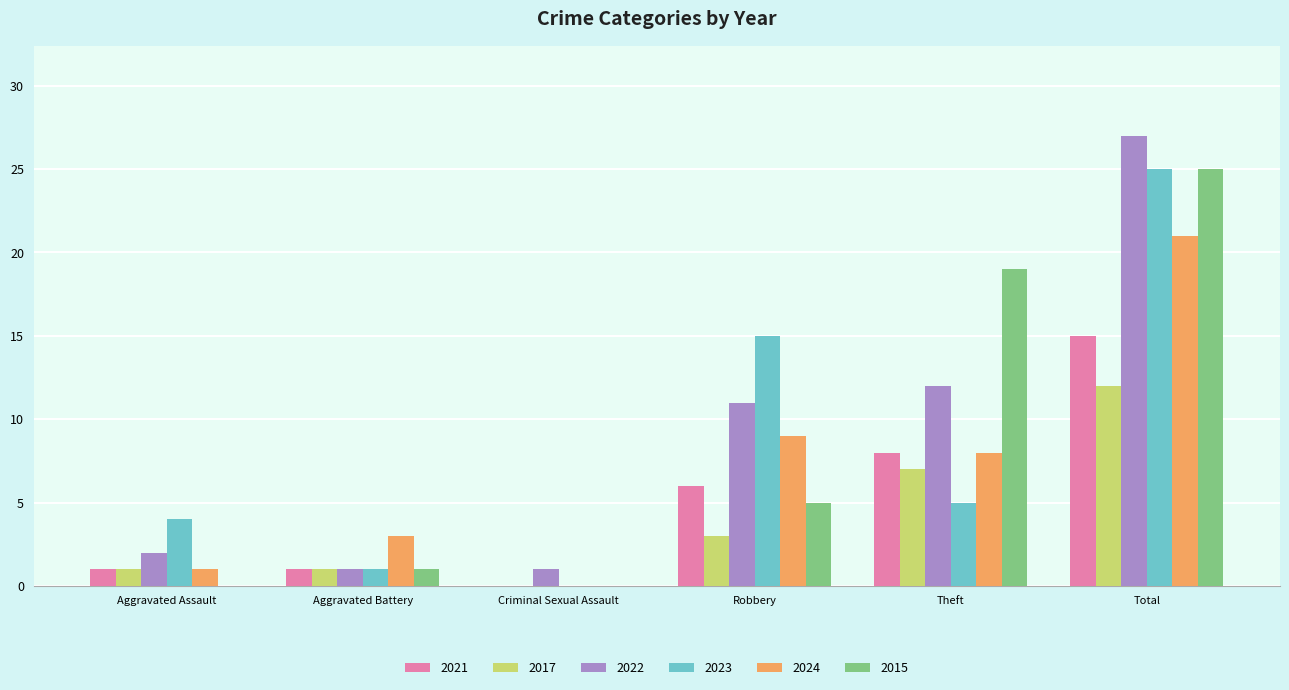

How many distinct data groups are displayed?

6